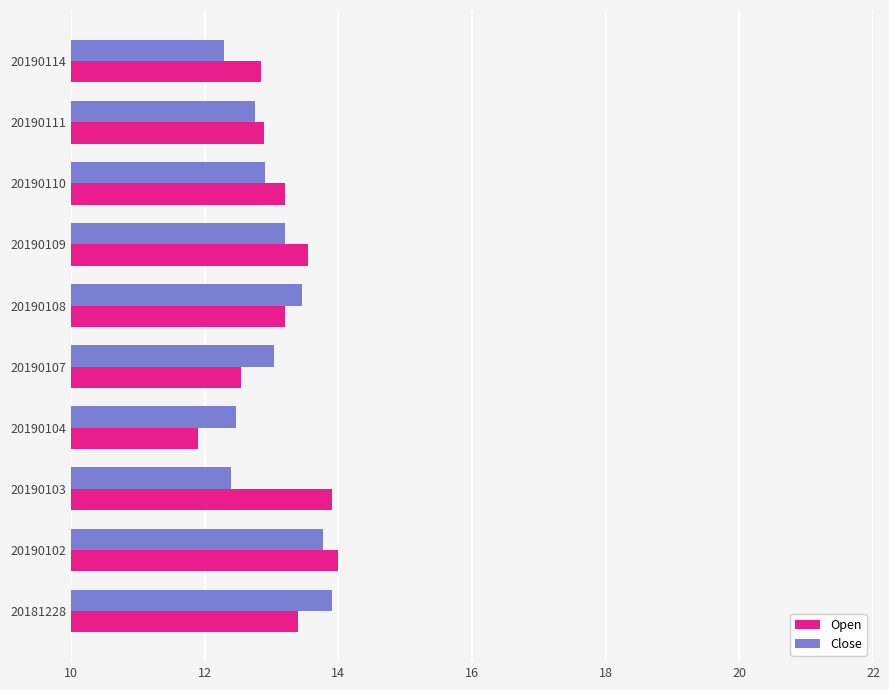

Rank the series at 20190103 from highest to lowest value.

Open, Close